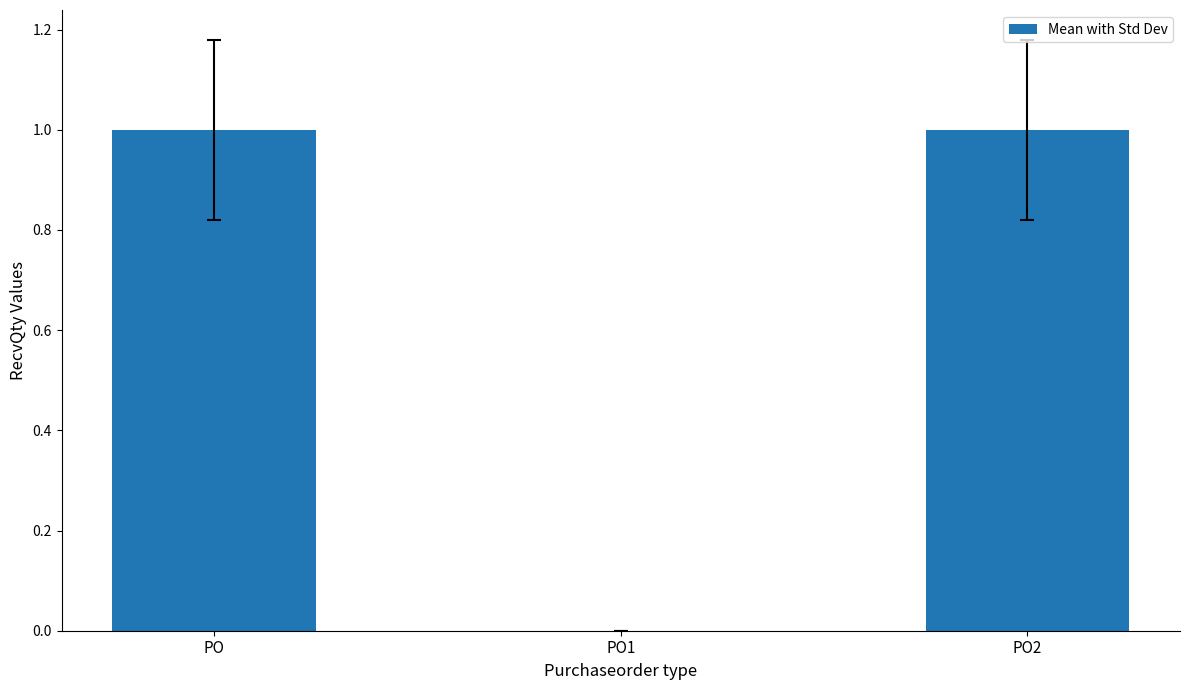

The value at PO1 is 0. True or false?

True